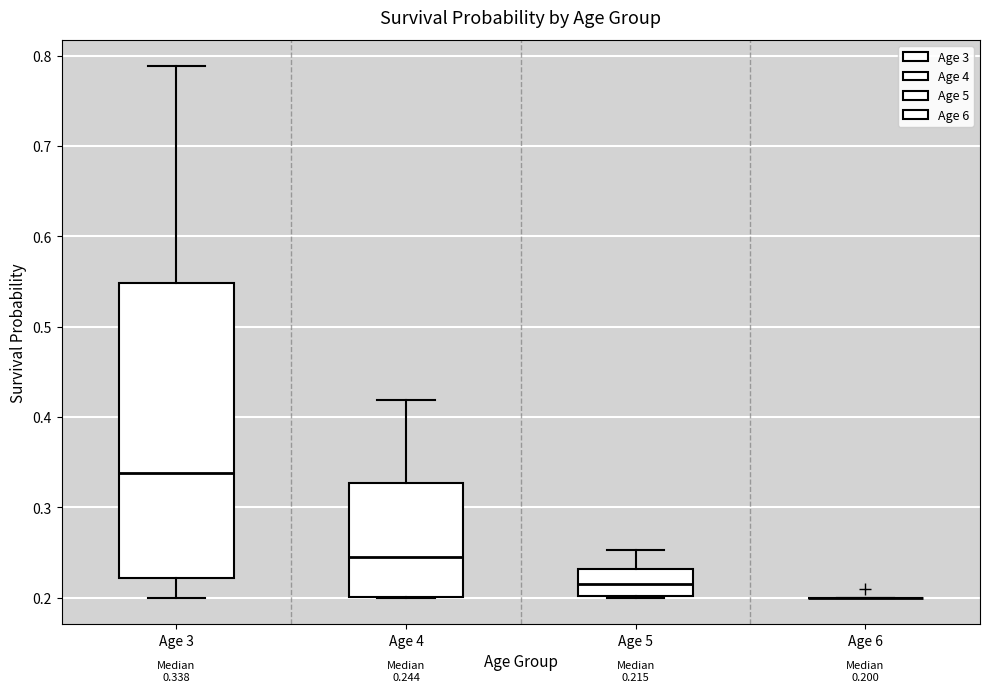

Comparing the boxes themselves (not the whiskers), which one is the tallest?

Age 3